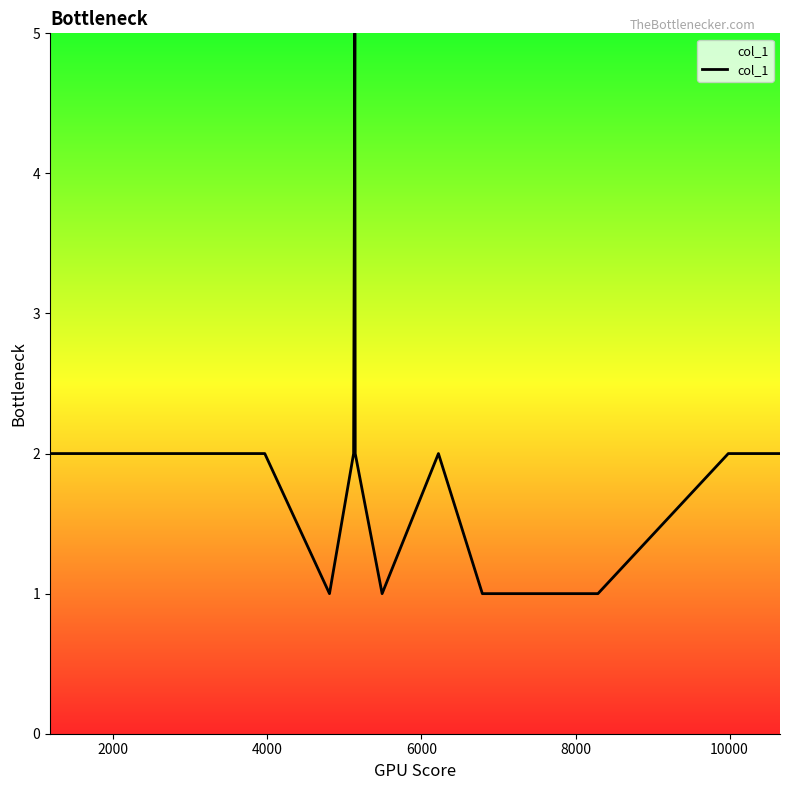

What is the difference between the maximum and minimum values?

4